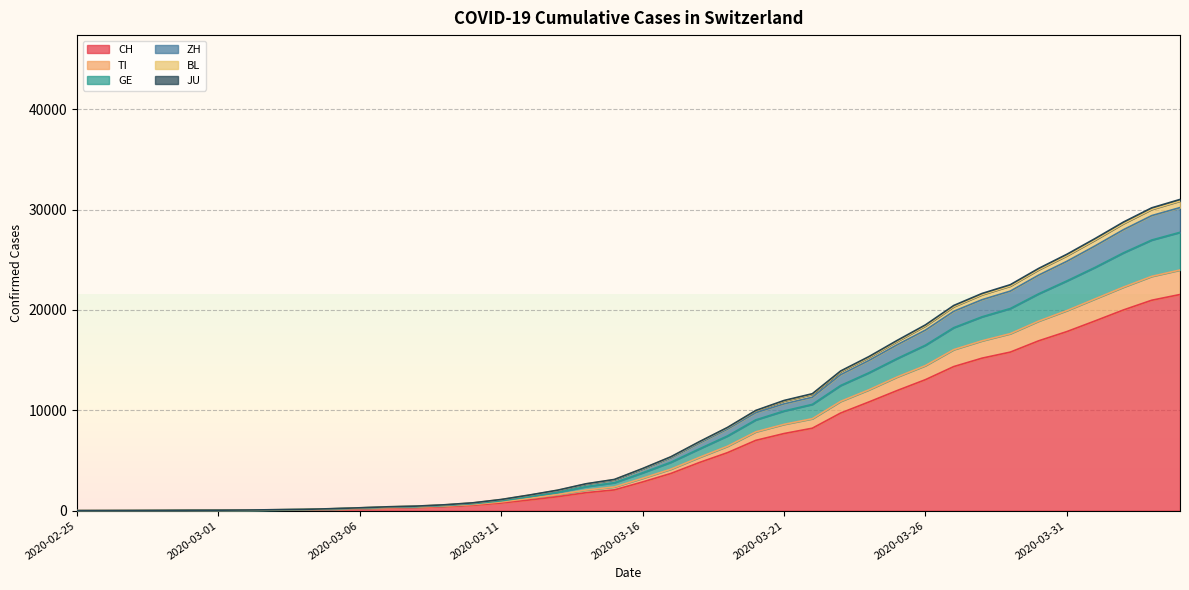

What is the total value across all series at 2020-03-21?

10980